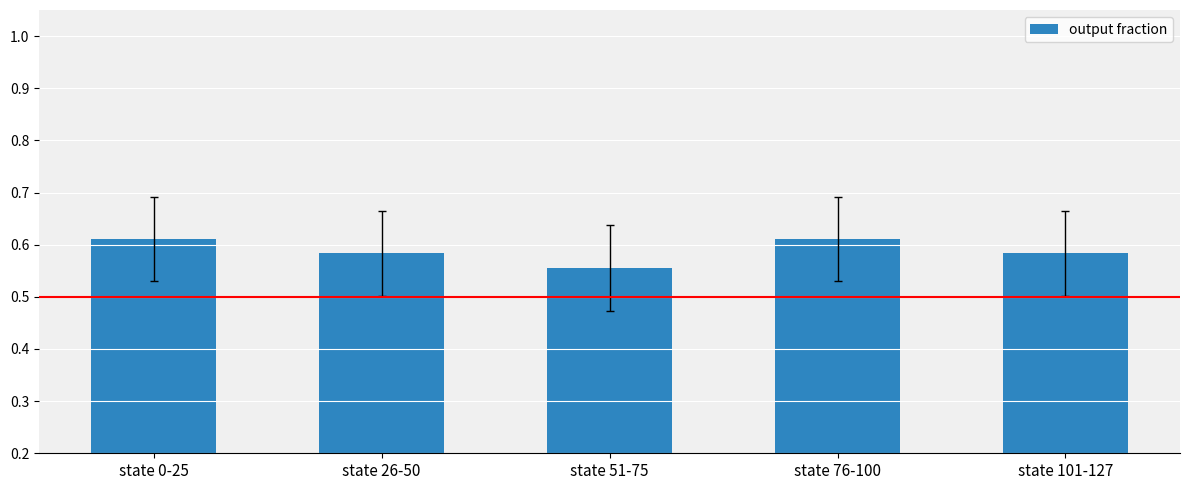

What is the difference between the second highest and minimum values?

0.1